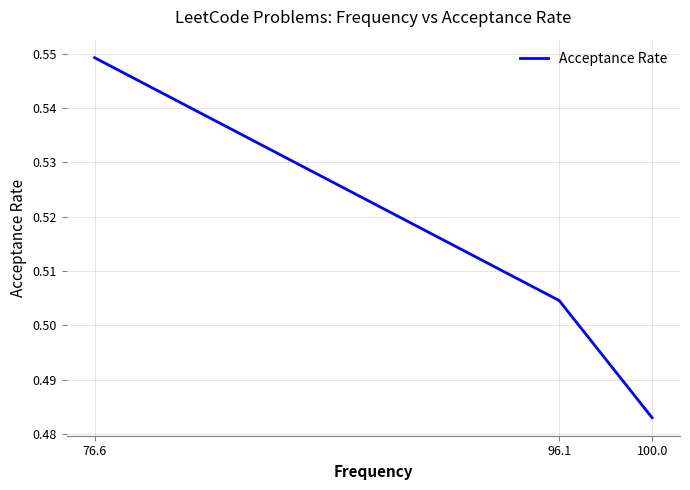

What is the maximum value shown in the chart?

0.5